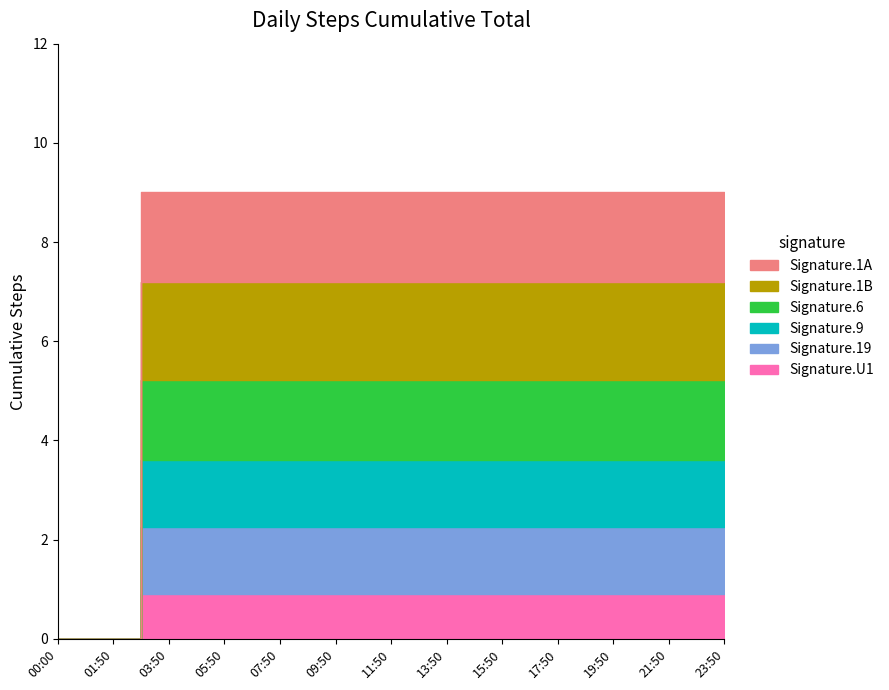

What position from the right is 10:00?

8